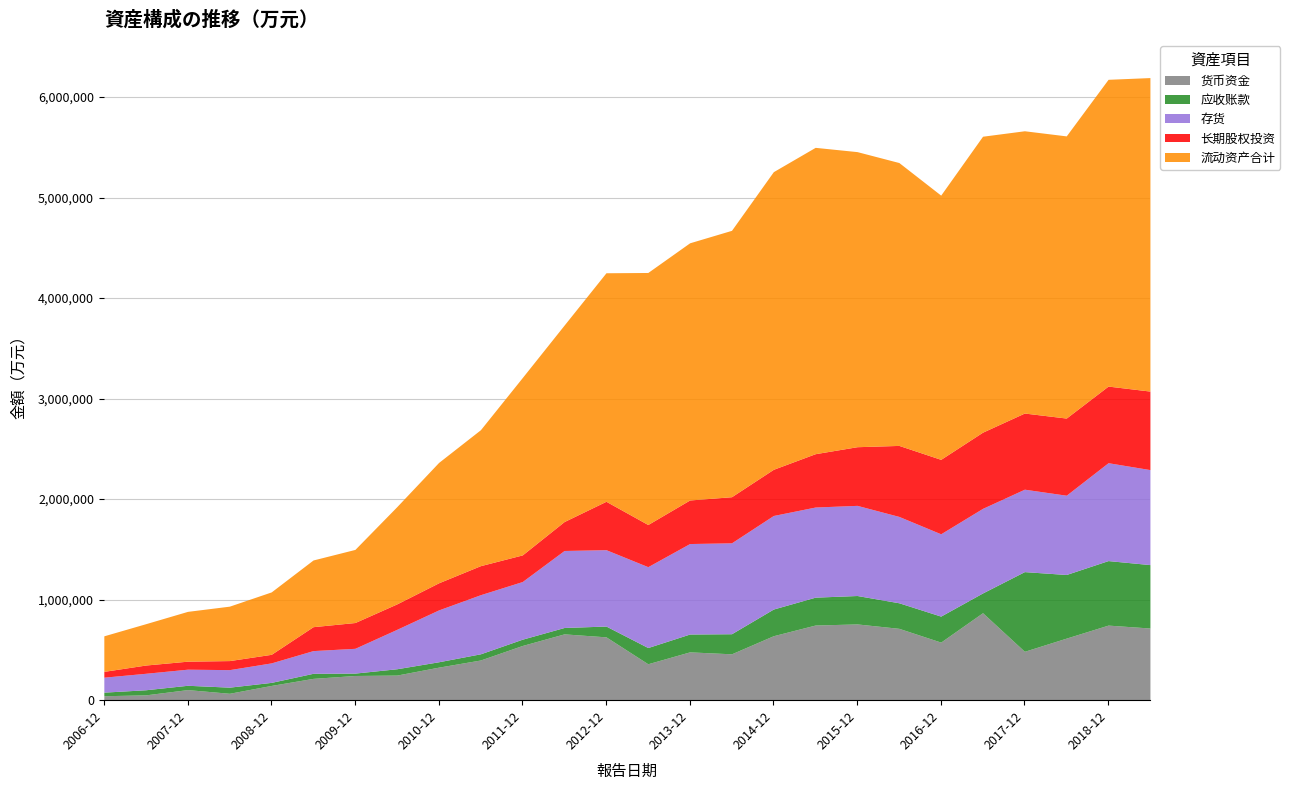

How many lines are shown in the chart?

5